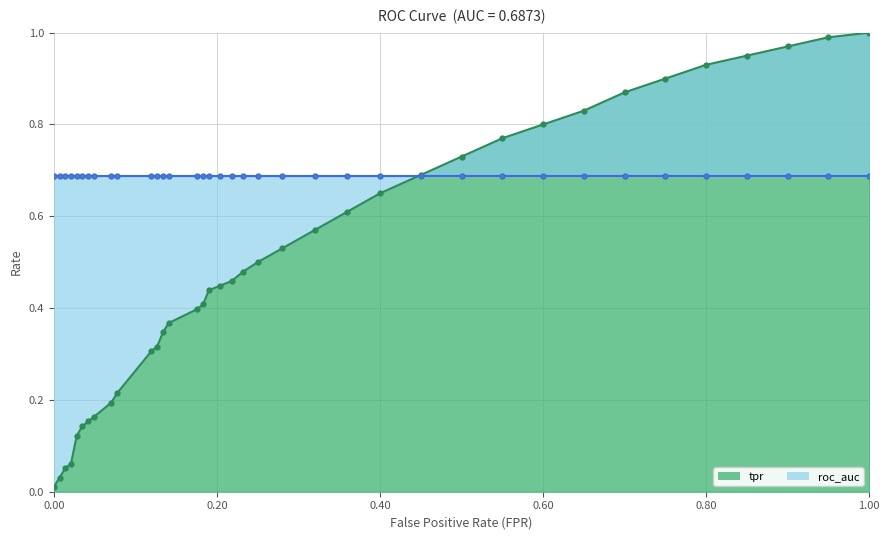

True or false: tpr and roc_auc intersect in this chart.

True